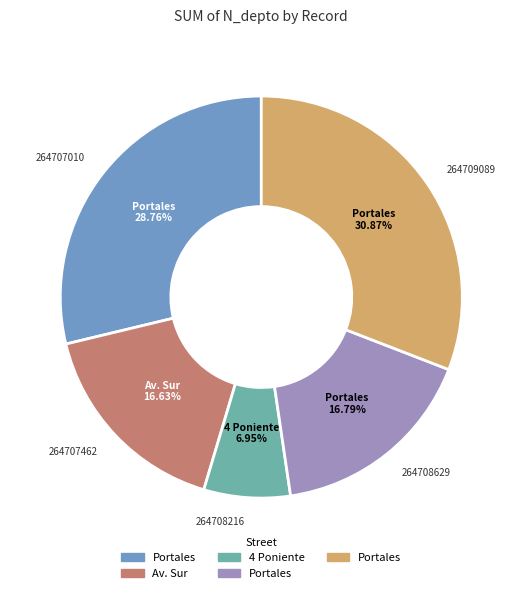

Does any single category account for the majority?

No